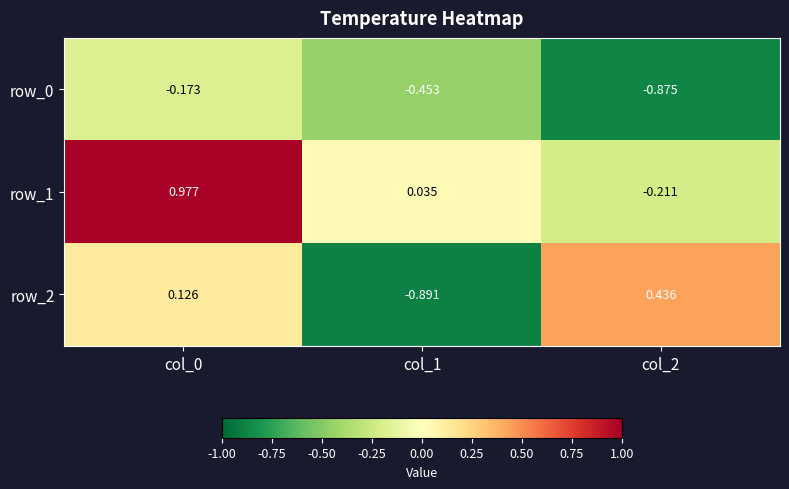

What is the difference between the row_1 values at col_2 and col_0?

1.2